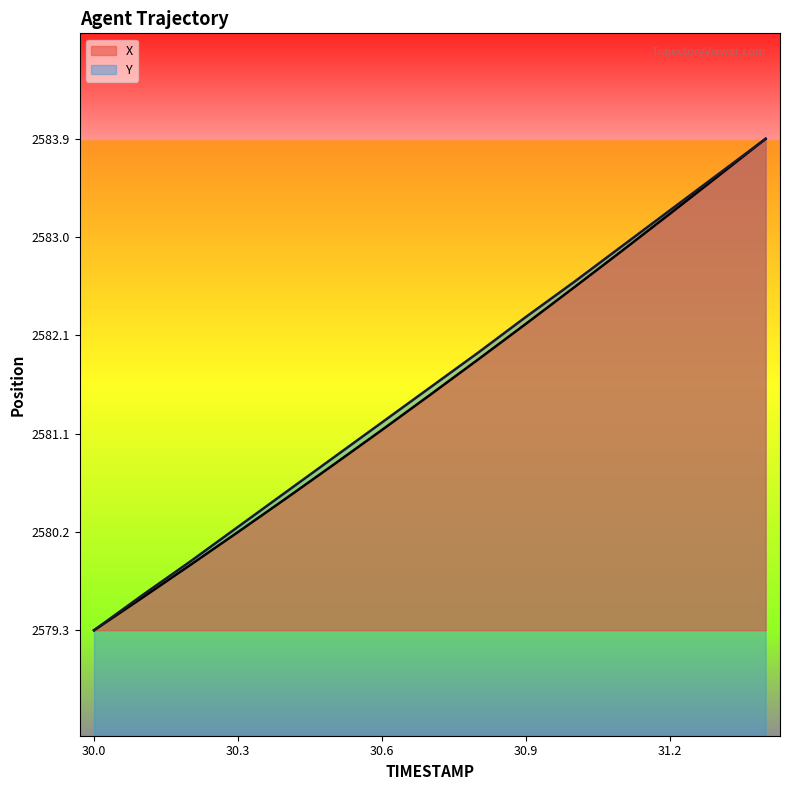

The Y series shows 2580.6 at 30.4. True or false?

True